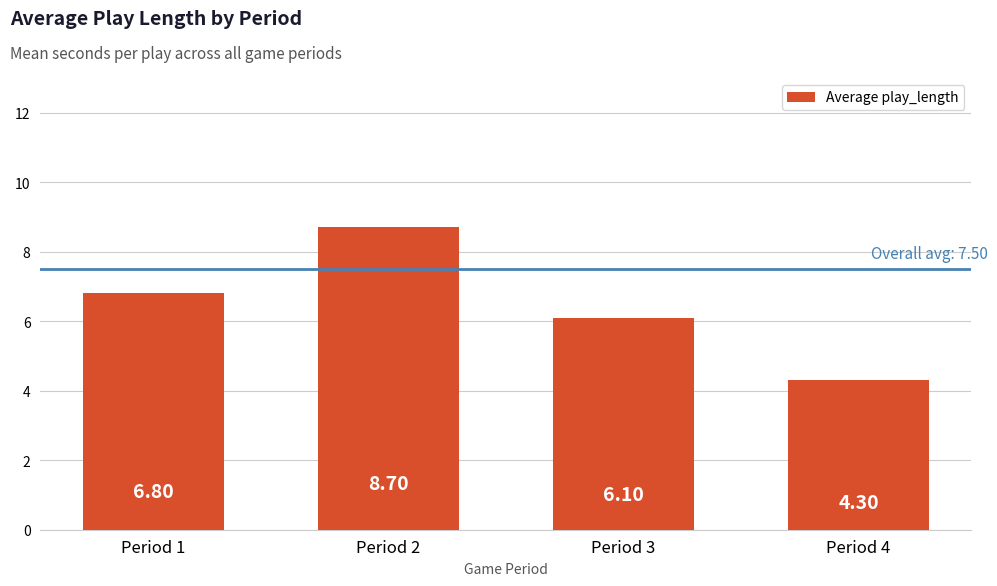

What is the sum of all values?

25.9